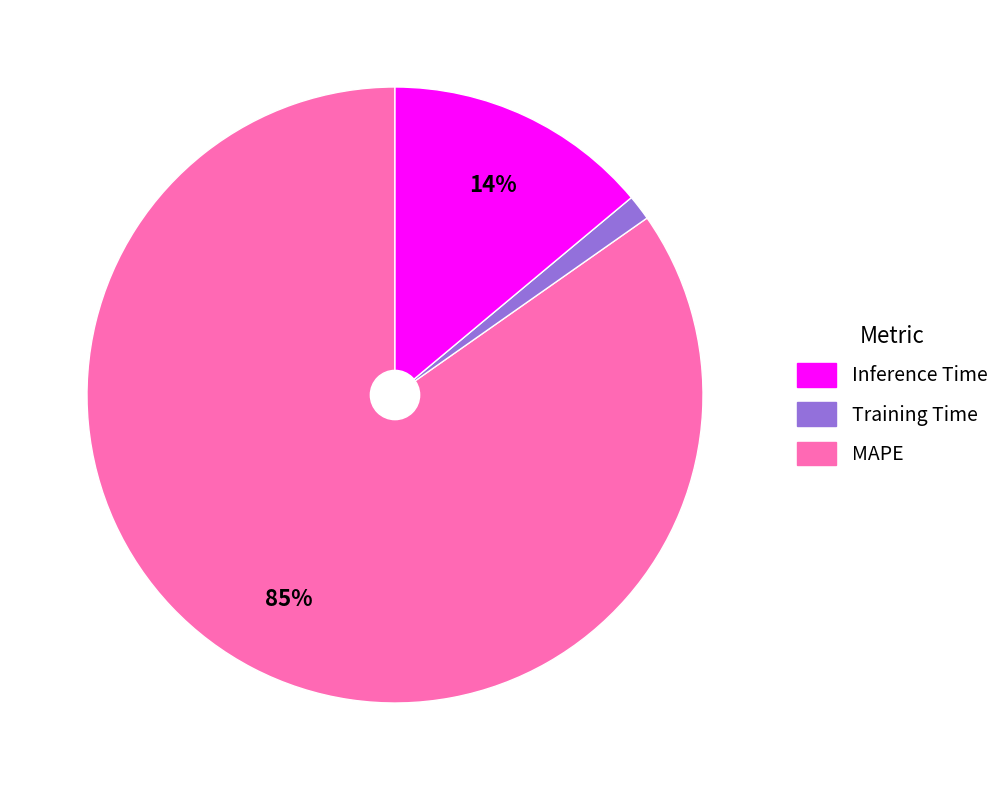

To the nearest percent, what is the average slice percentage?

33%